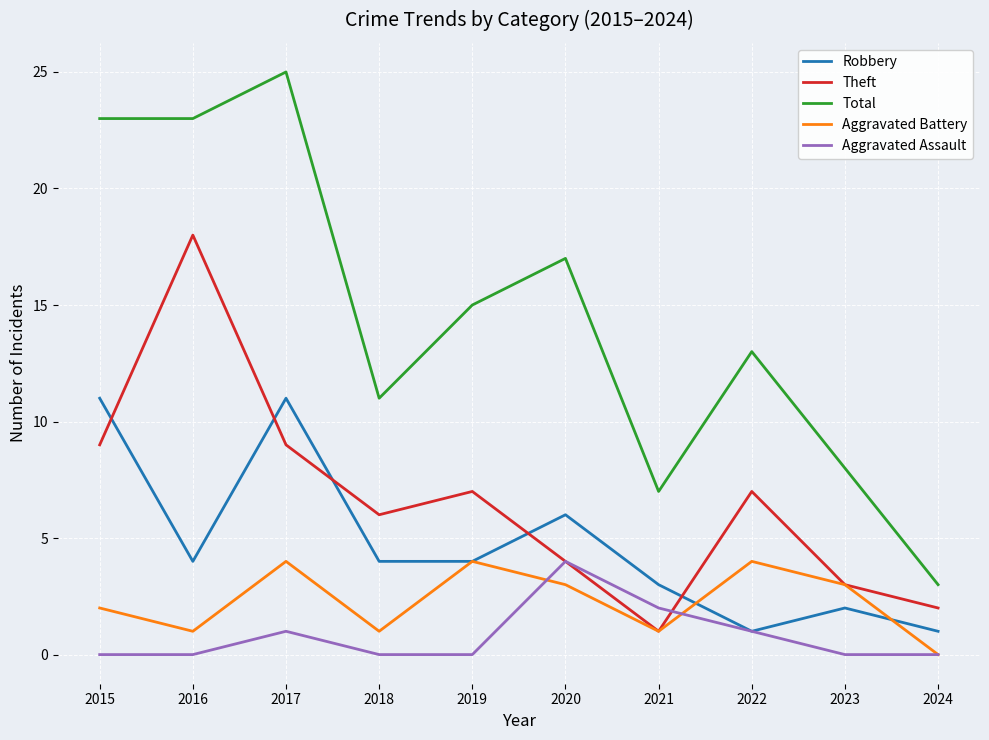

Where does the Robbery series first go above 4?

2015